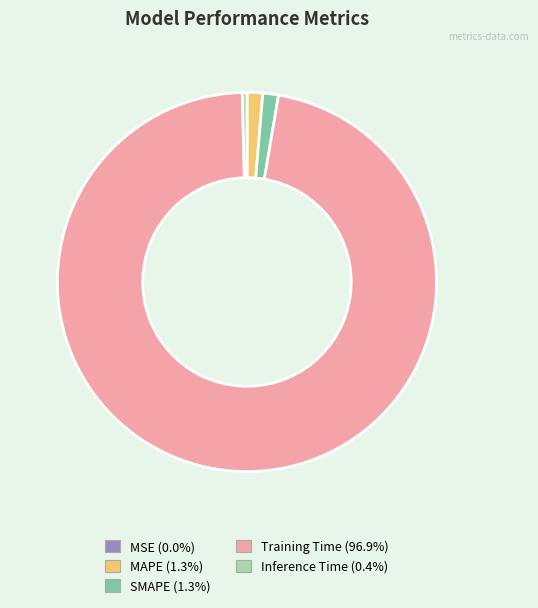

Which category has the biggest portion of the pie?

Training Time